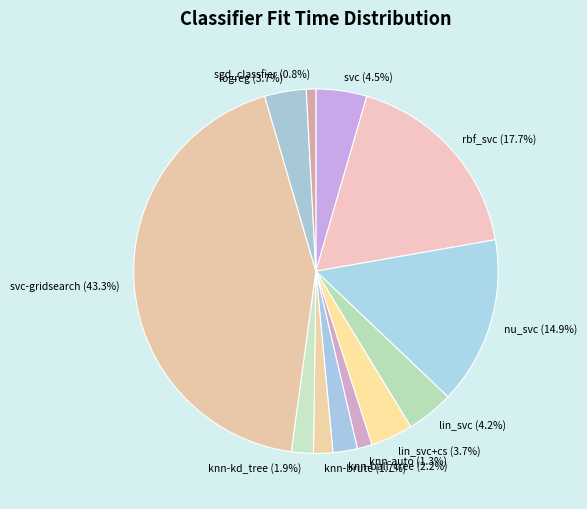

What is the ratio of the value at lin_svc to the value at svc-gridsearch?

0.1